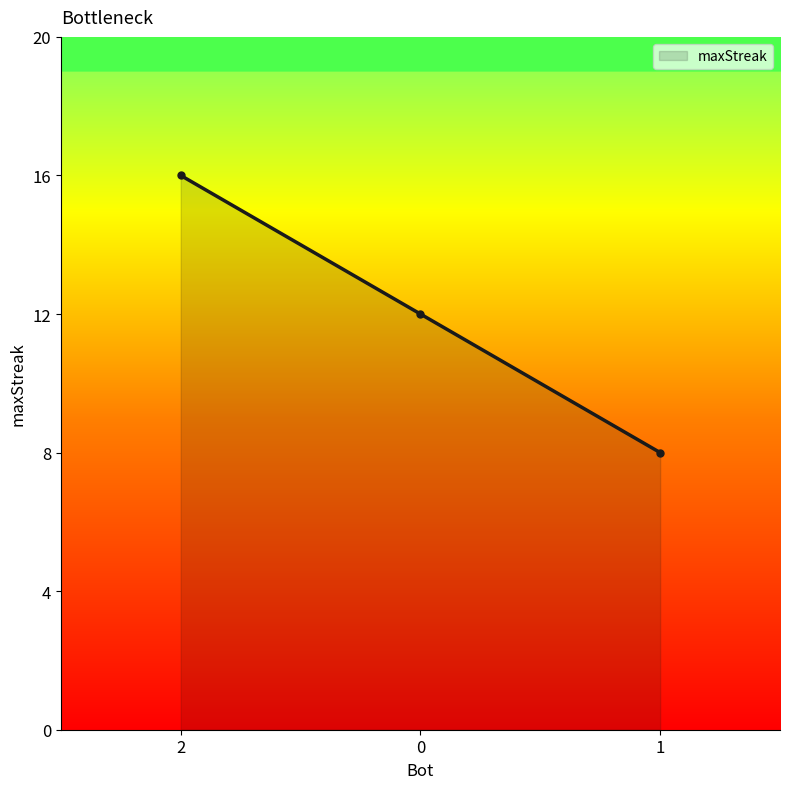

List the labels in order of value, smallest first.

1, 0, 2